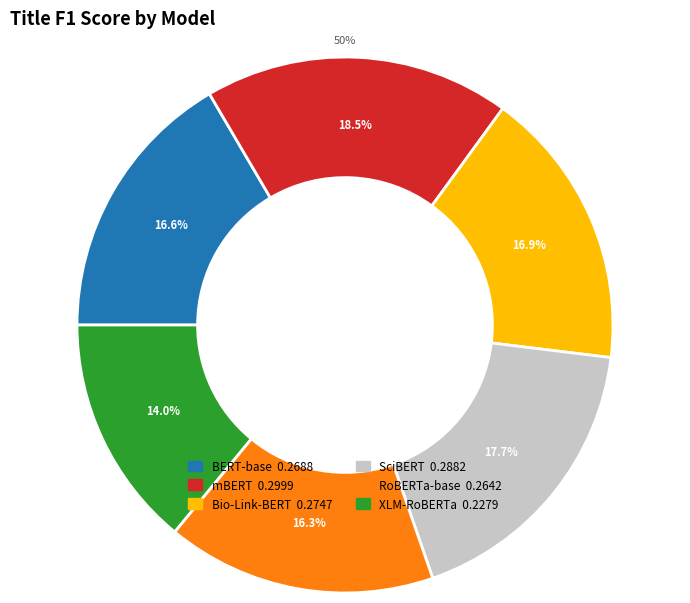

To the nearest percent, what is the difference between the largest and smallest slice percentages?

4%